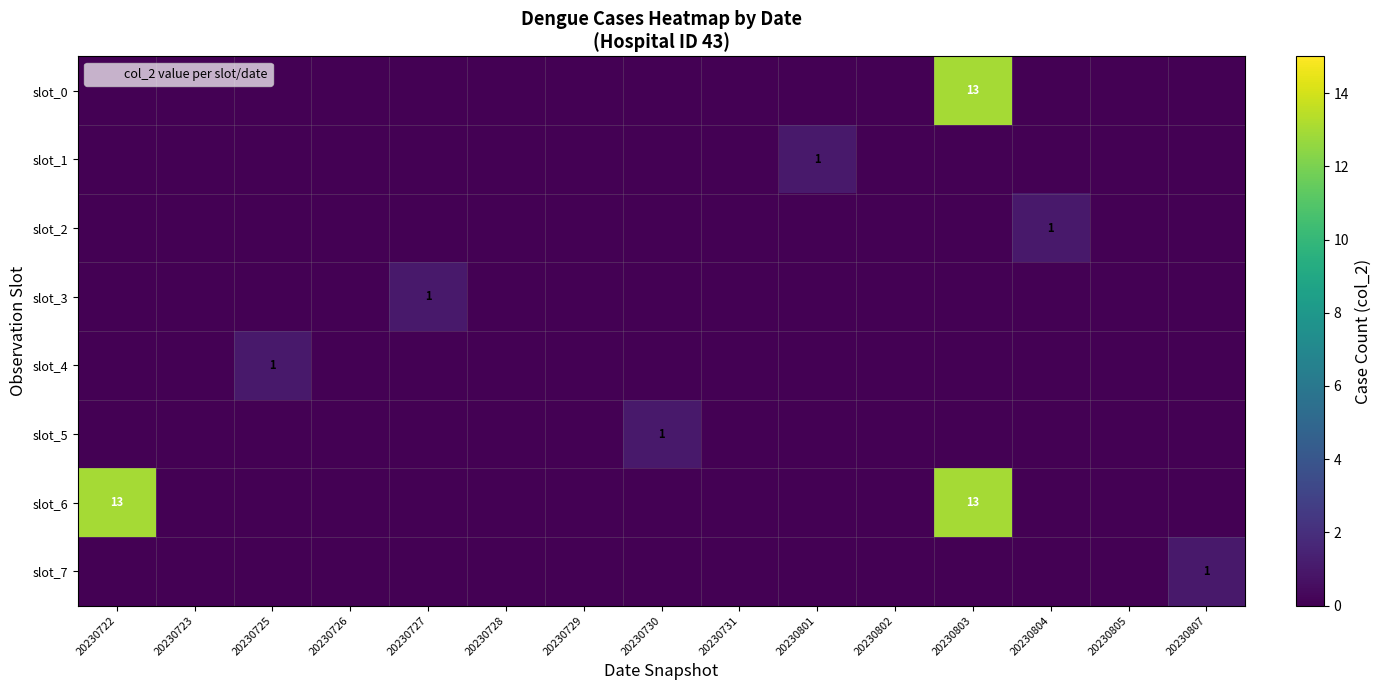

The value of slot_0 at 20230726 is 0. True or false?

True